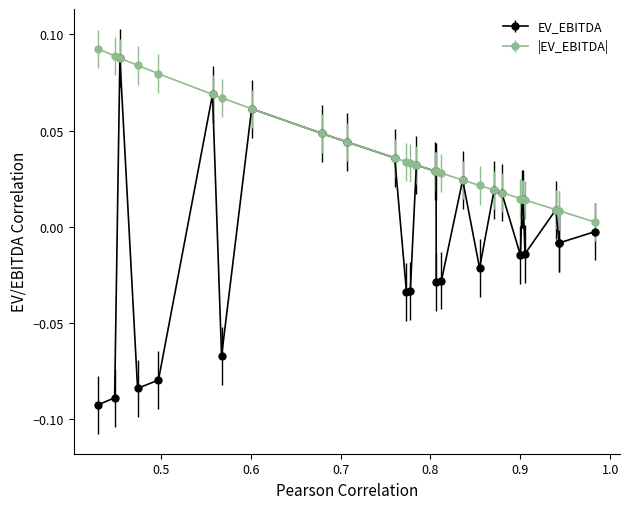

Which series has the largest total across all categories?

|EV_EBITDA|